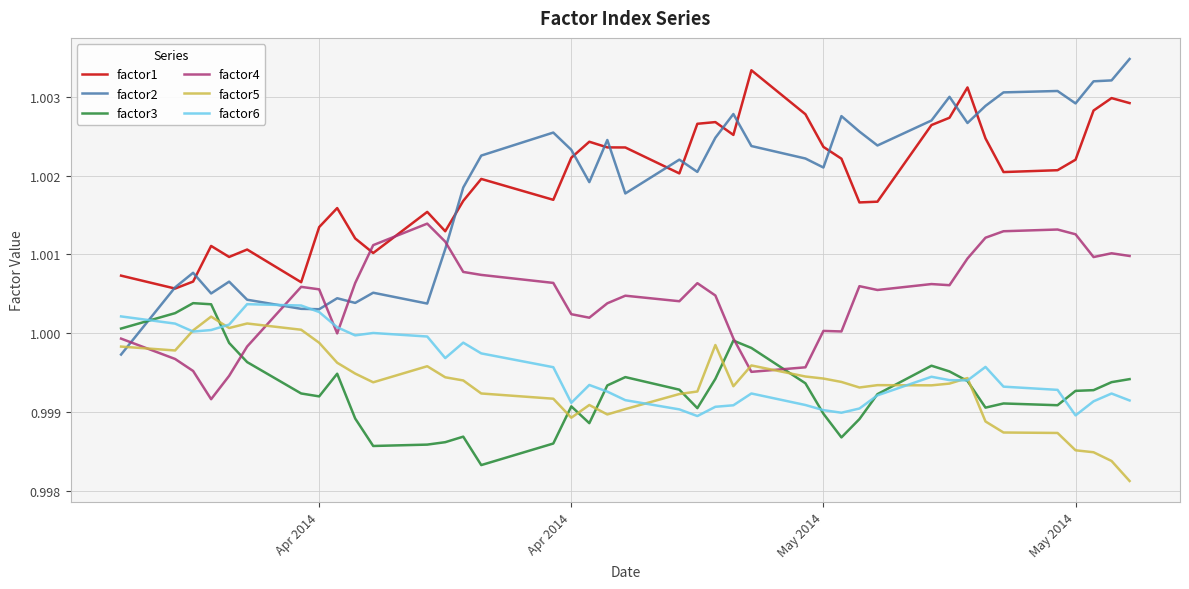

Which series has the largest range (max minus min)?

factor2